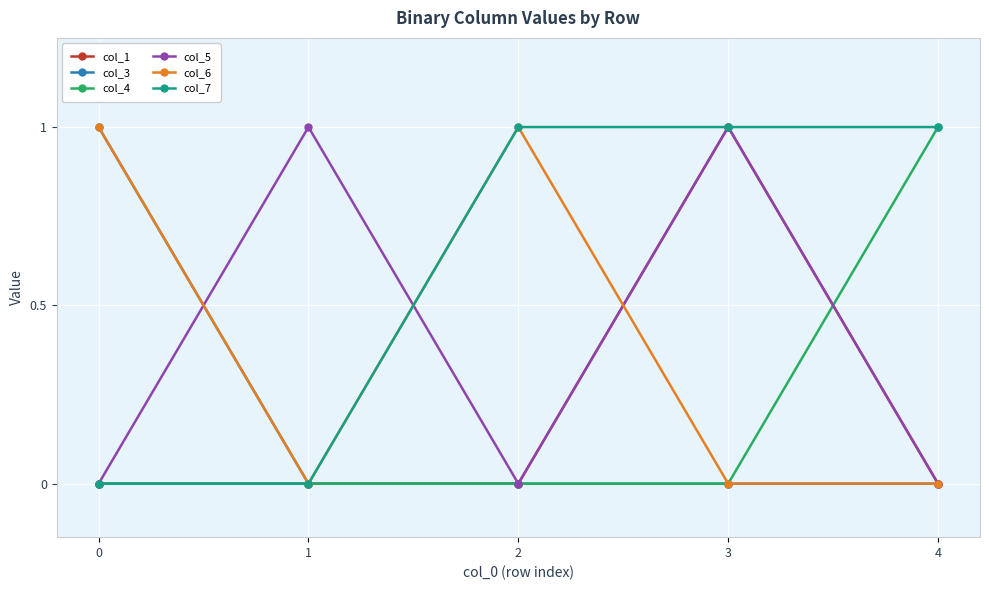

True or false: col_4 has more than 2 interior local peaks.

False